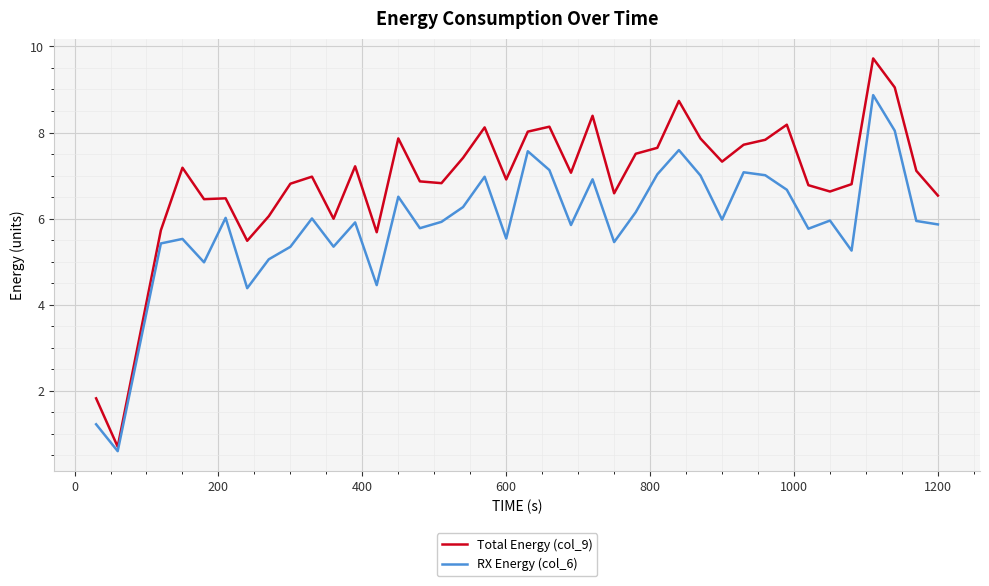

List the series in order of their overall mean, lowest first.

RX Energy (col_6), Total Energy (col_9)